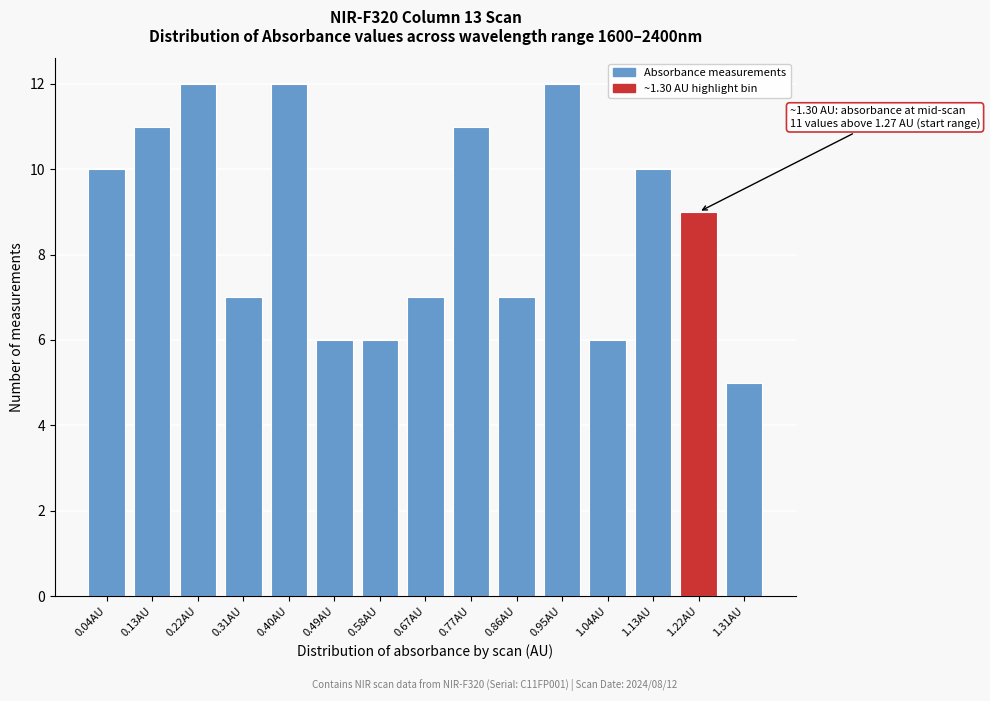

Reading left to right, transcribe all the data shown in this chart.

0.04AU=10	0.13AU=11	0.22AU=12	0.31AU=7	0.40AU=12	0.49AU=6	0.58AU=6	0.67AU=7	0.77AU=11	0.86AU=7	0.95AU=12	1.04AU=6	1.13AU=10	1.22AU=9	1.31AU=5